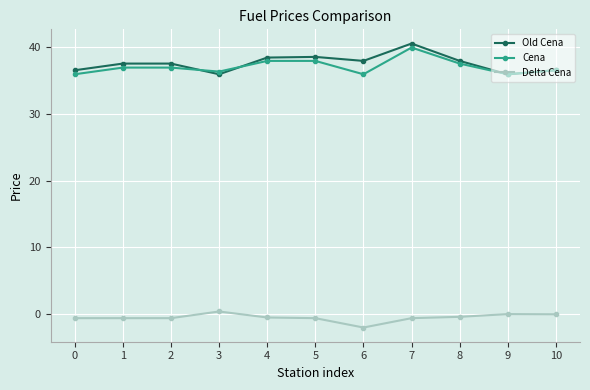

Is it true that Old Cena equals 66.3 at 2?

False